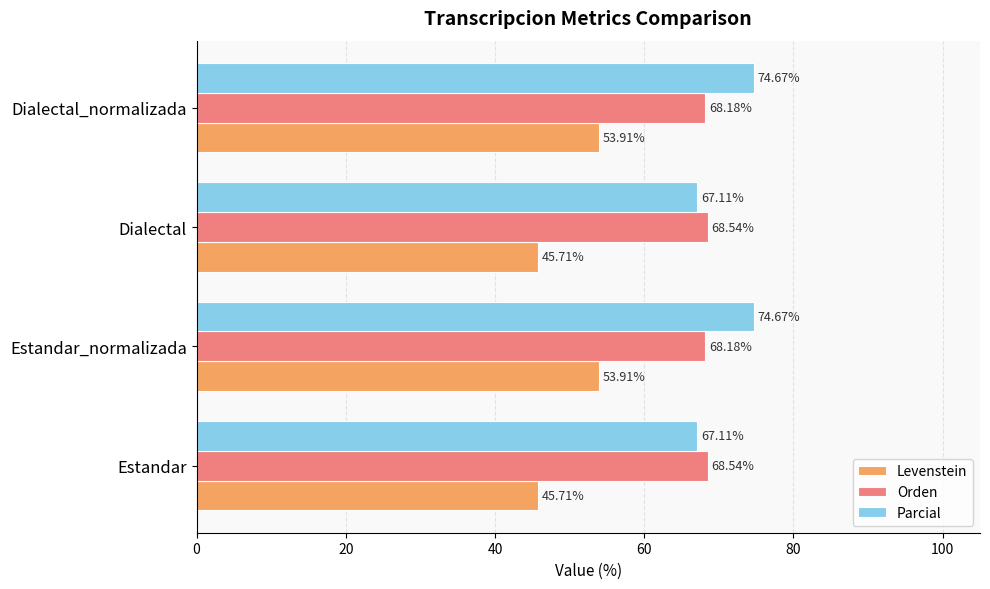

What is the smallest value displayed?

45.7